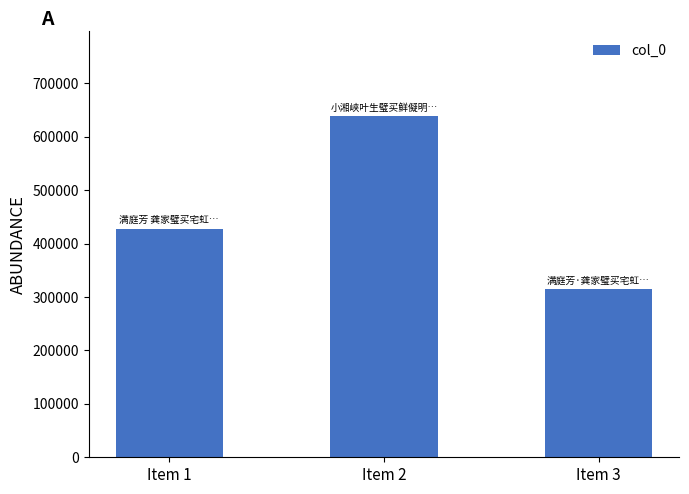

At which label is the value closest to 476484?

Item 1